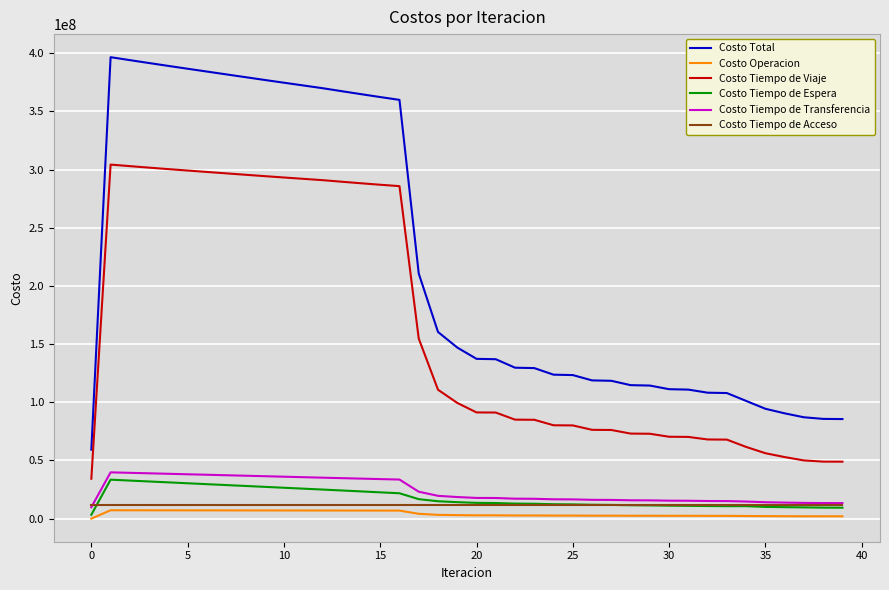

Which series has the largest total across all categories?

Costo Total